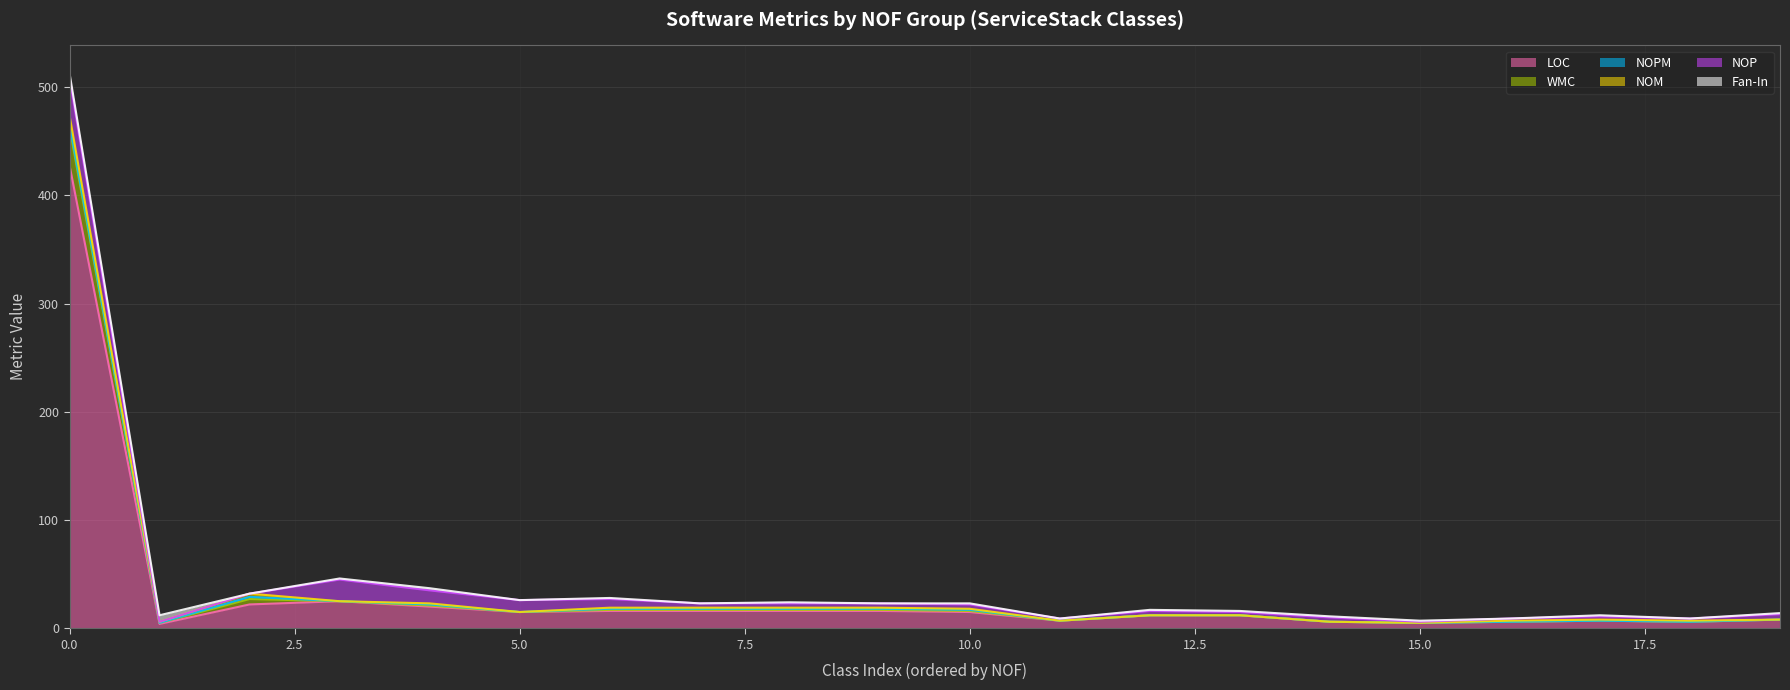

At which category does NOM reach its first local valley?

1